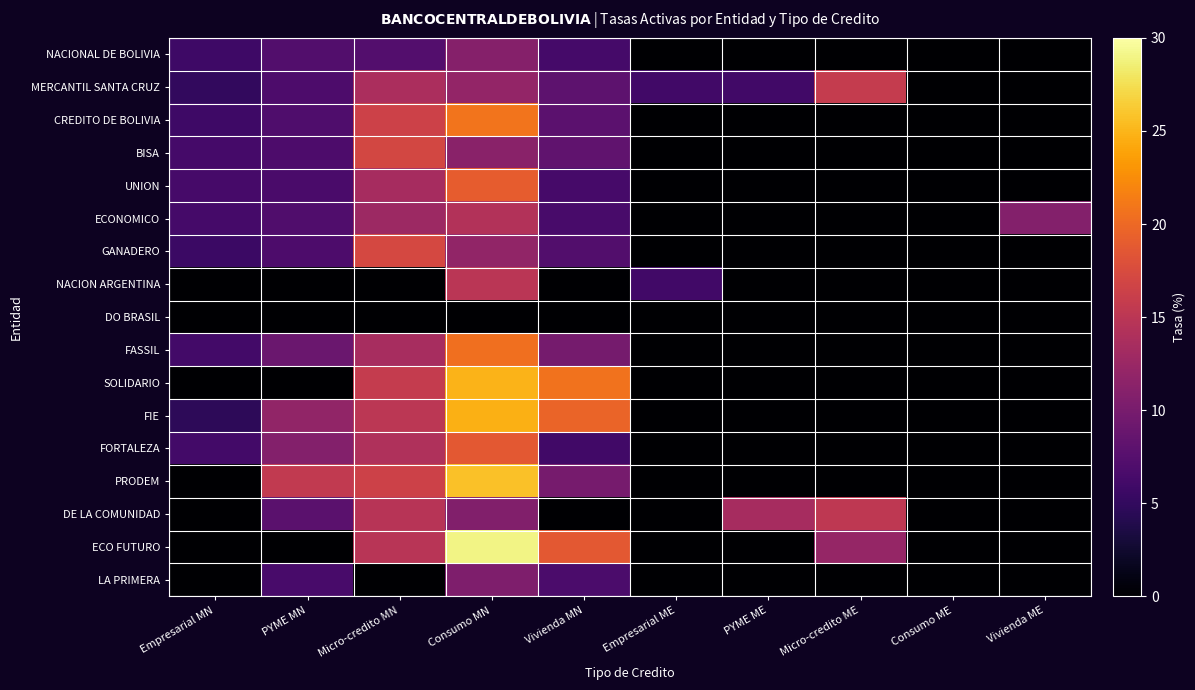

At which category is the sum across all series the highest?

Consumo MN